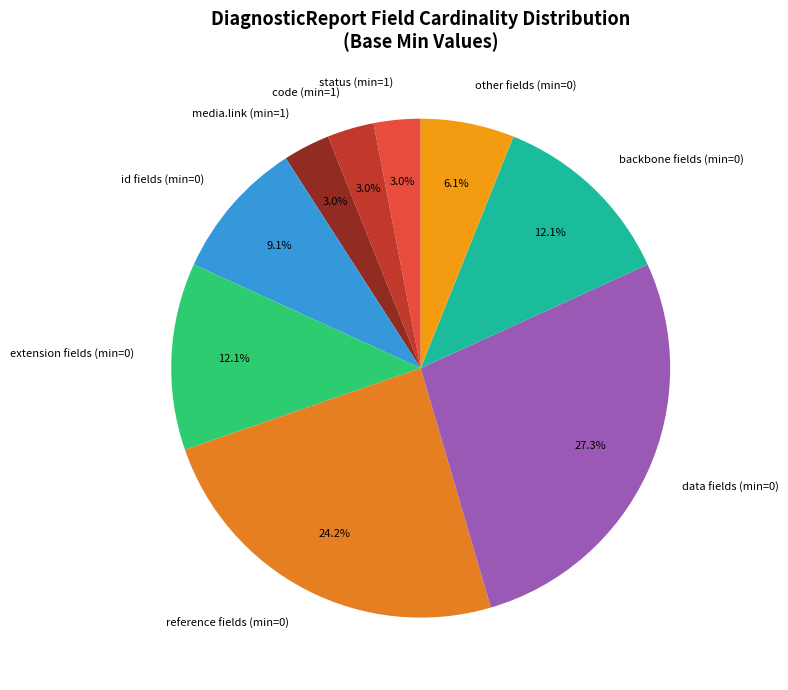

How many segments does this pie chart have?

9